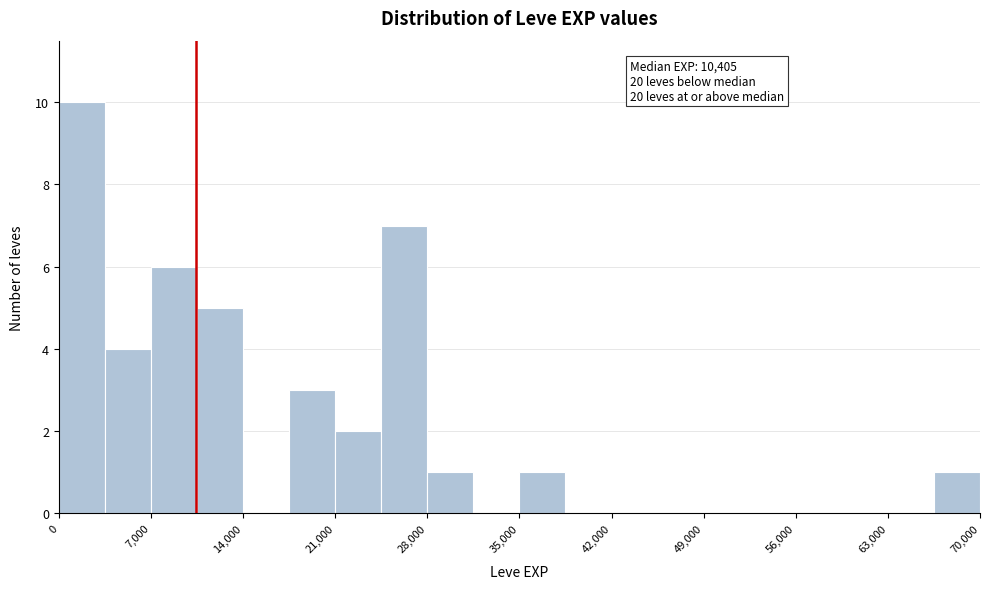

Read against the x-axis, roughly where is the centre of the tallest bar?

2000